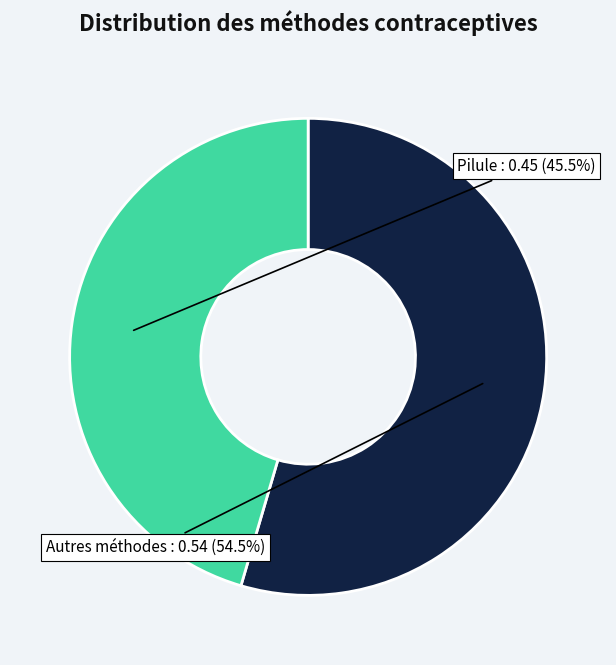

Is there any slice that represents more than half of the pie?

Yes